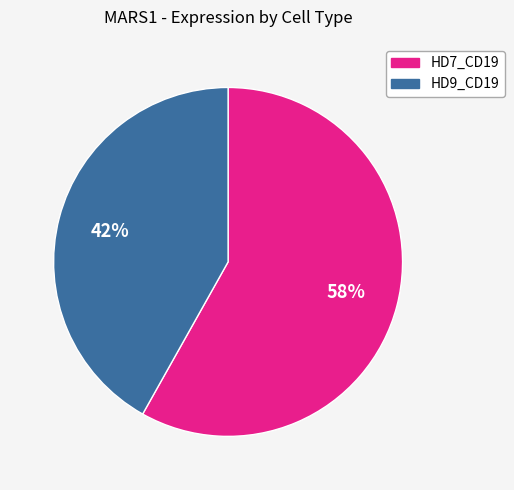

To the nearest percent, what is the combined percentage of HD9_CD19 and HD7_CD19?

100%